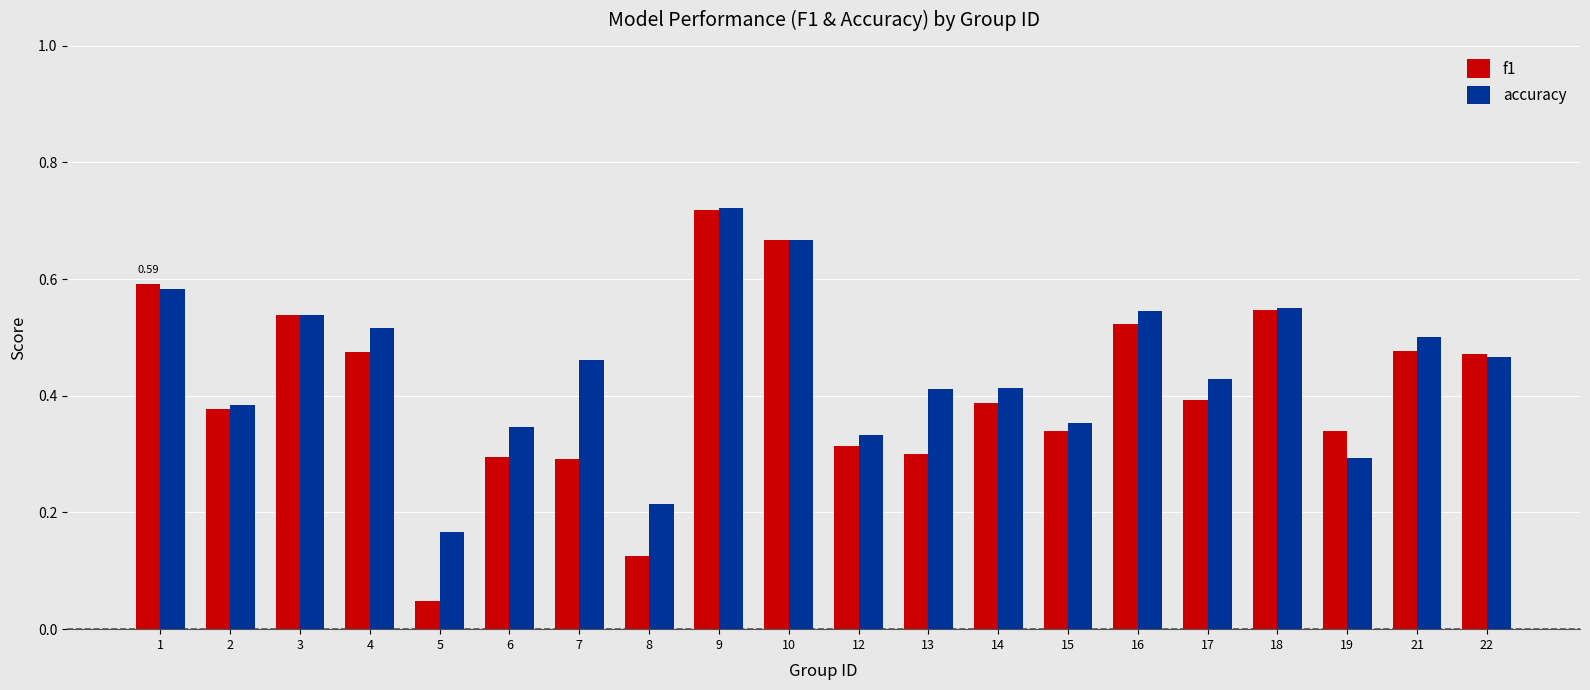

What are all the series names shown in the legend?

f1, accuracy